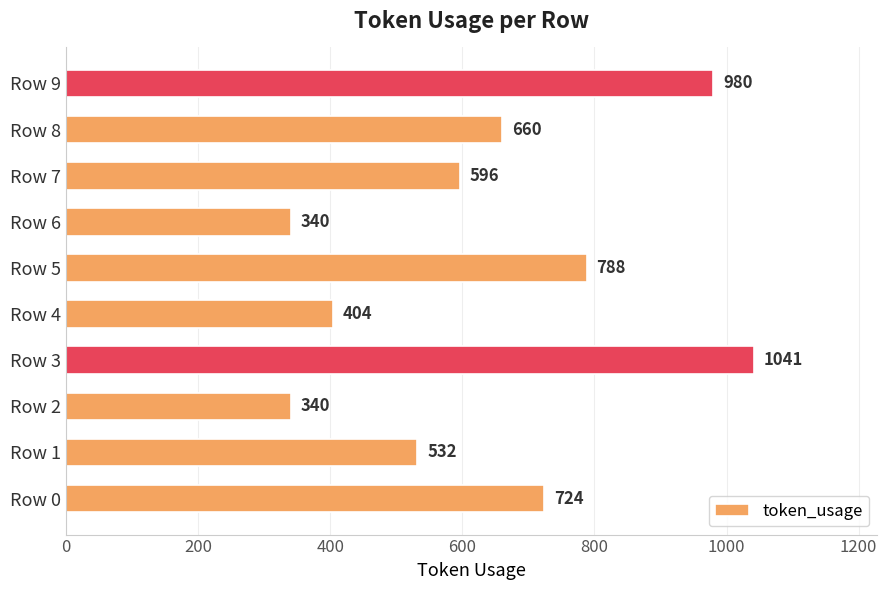

What is the ratio of the value at Row 3 to the value at Row 5?

1.3